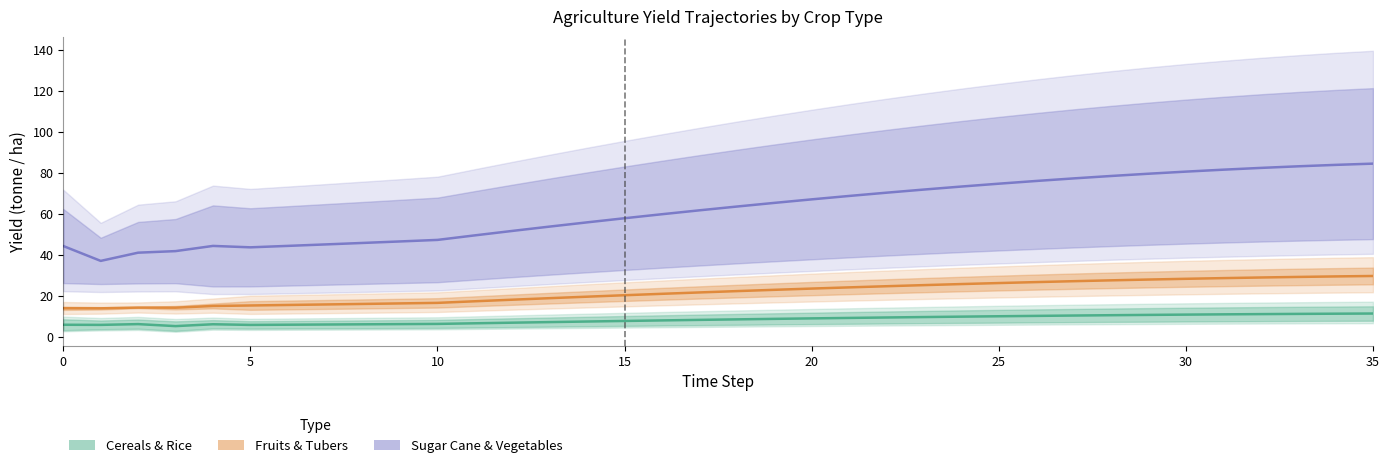

What is the lowest value of the Fruits & Tubers series?

14.0